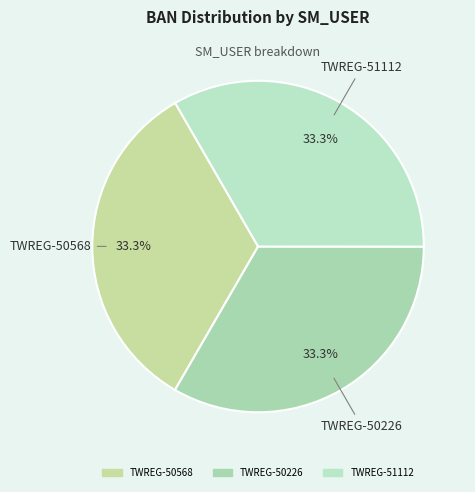

Is the sum of TWREG-51112 and TWREG-50568 greater than half?

Yes